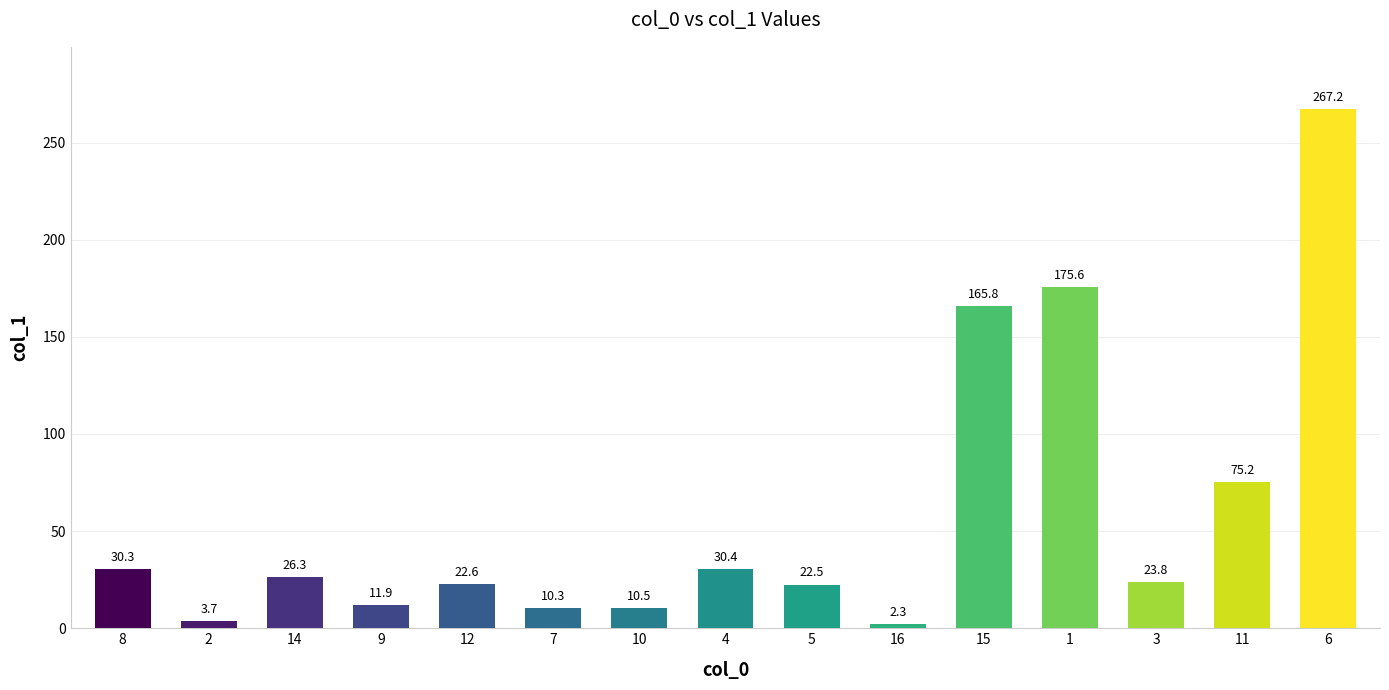

What position from the left is 2?

2